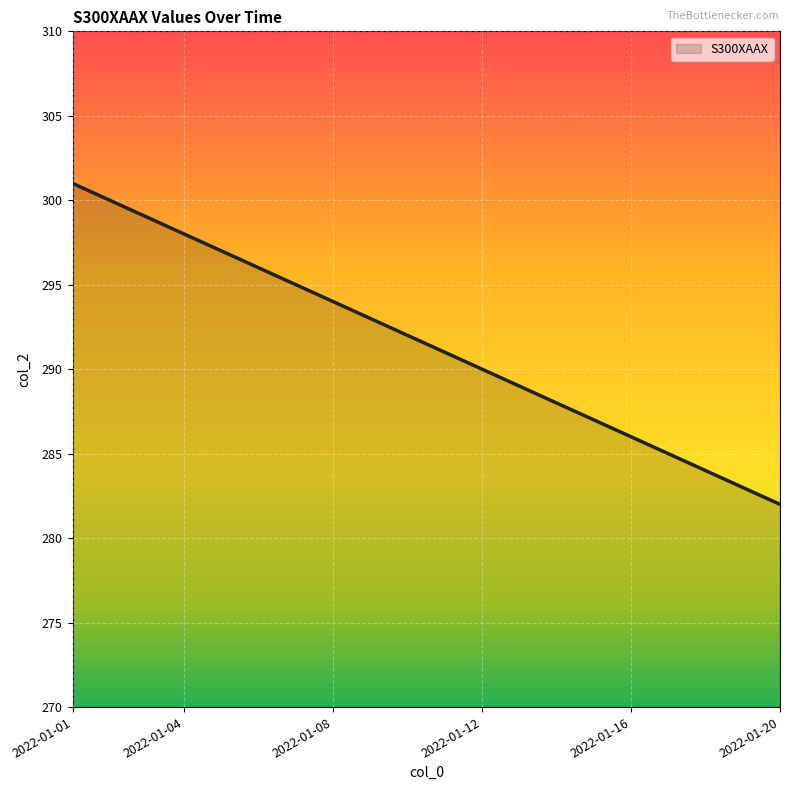

Where is the data nearest to the value 291?

2022-01-11